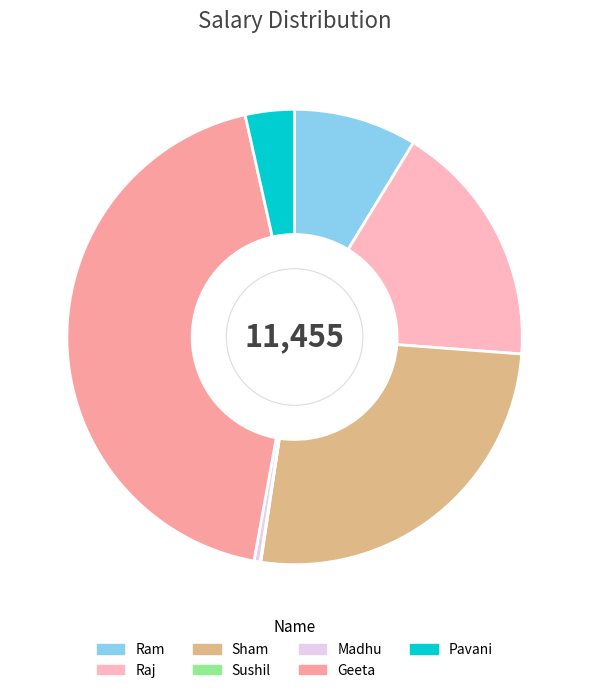

How many slices are in this pie chart?

7